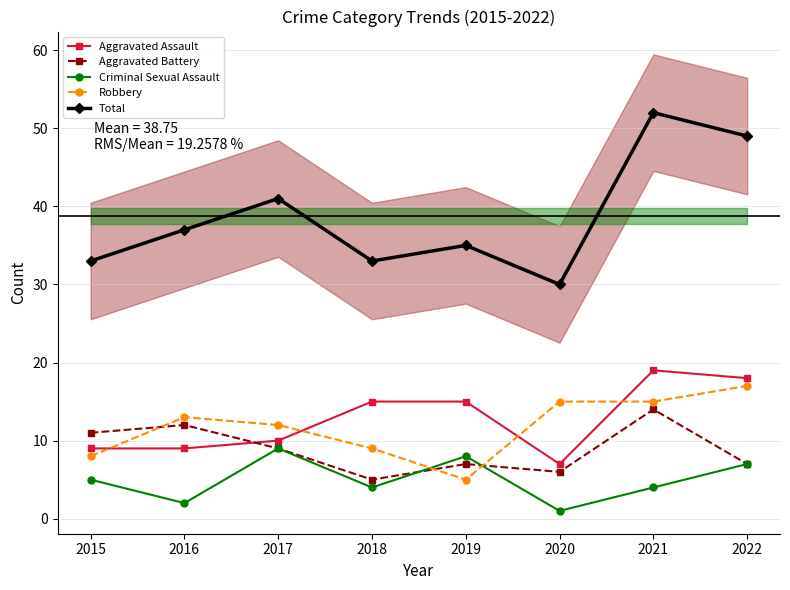

Is this an area chart (filled region under the line)?

No